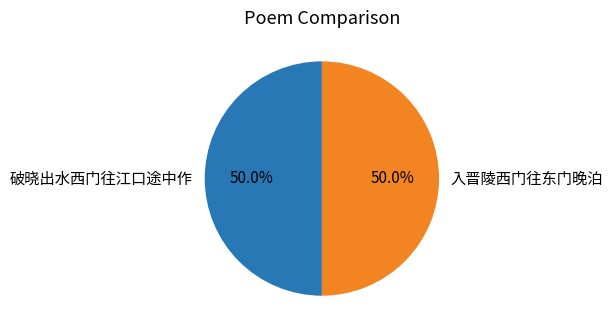

To the nearest percent, what portion does 破晓出水西门往江口途中作 represent?

50%